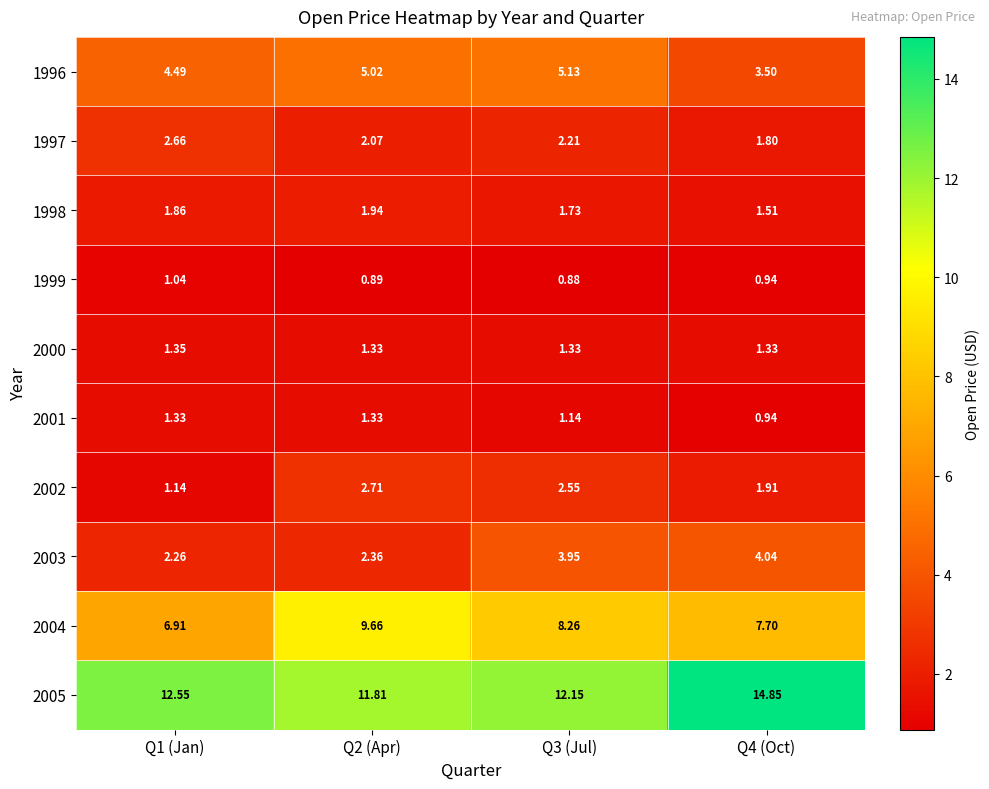

Is the value of 2002 at Q1 (Jan) greater than the value of 1996 at Q2 (Apr)?

No